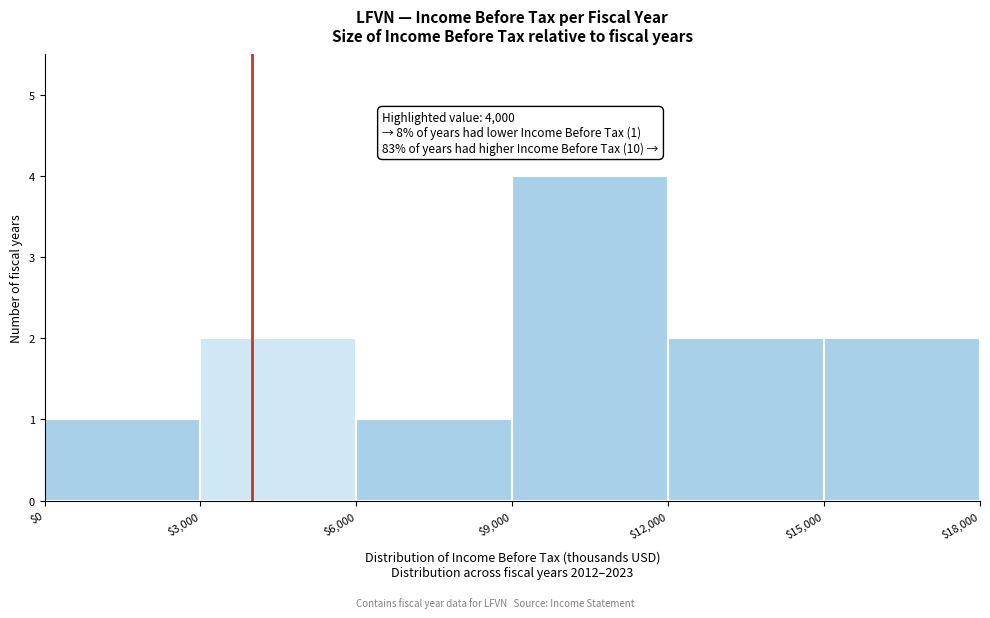

Which range on the x-axis has the tallest bar?

$9,000 to $12,000